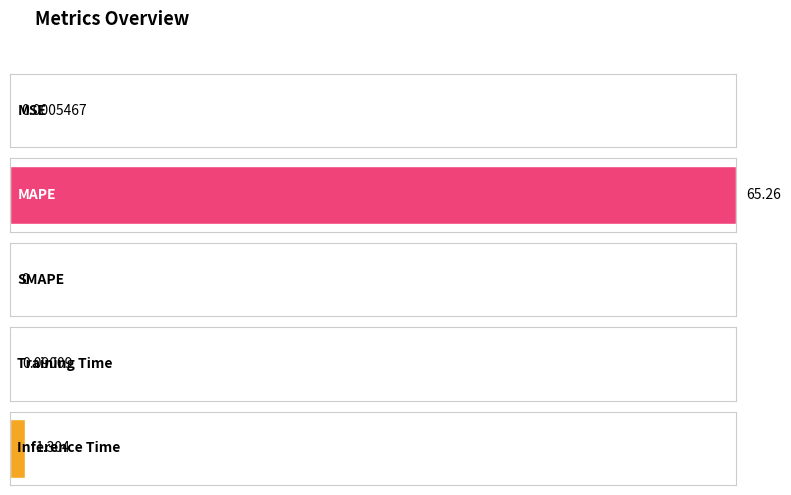

The chart shows a value of 0.0 at MSE. True or false?

True